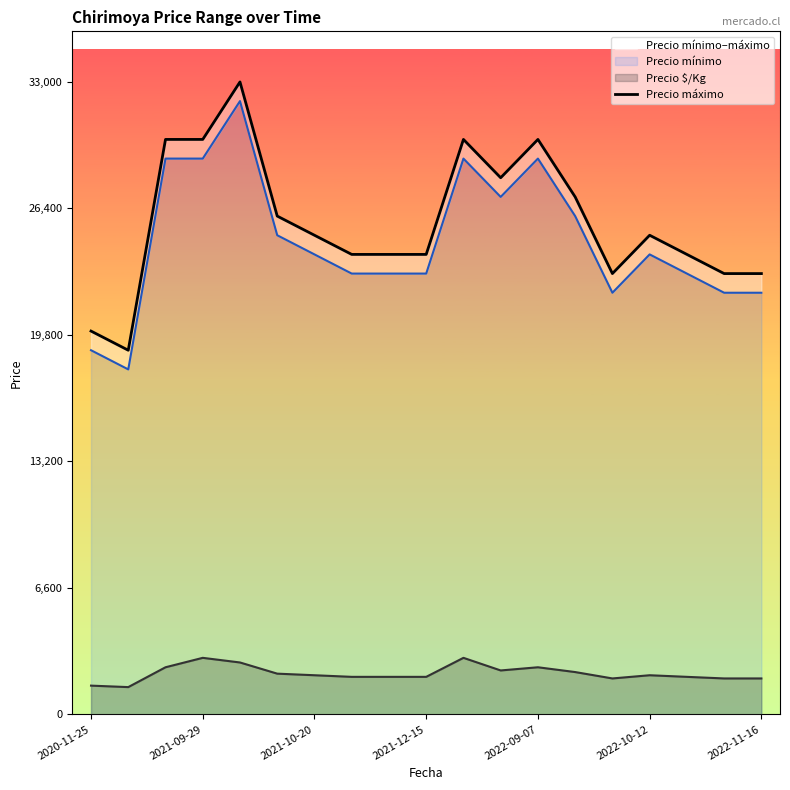

How many lines are shown in the chart?

1